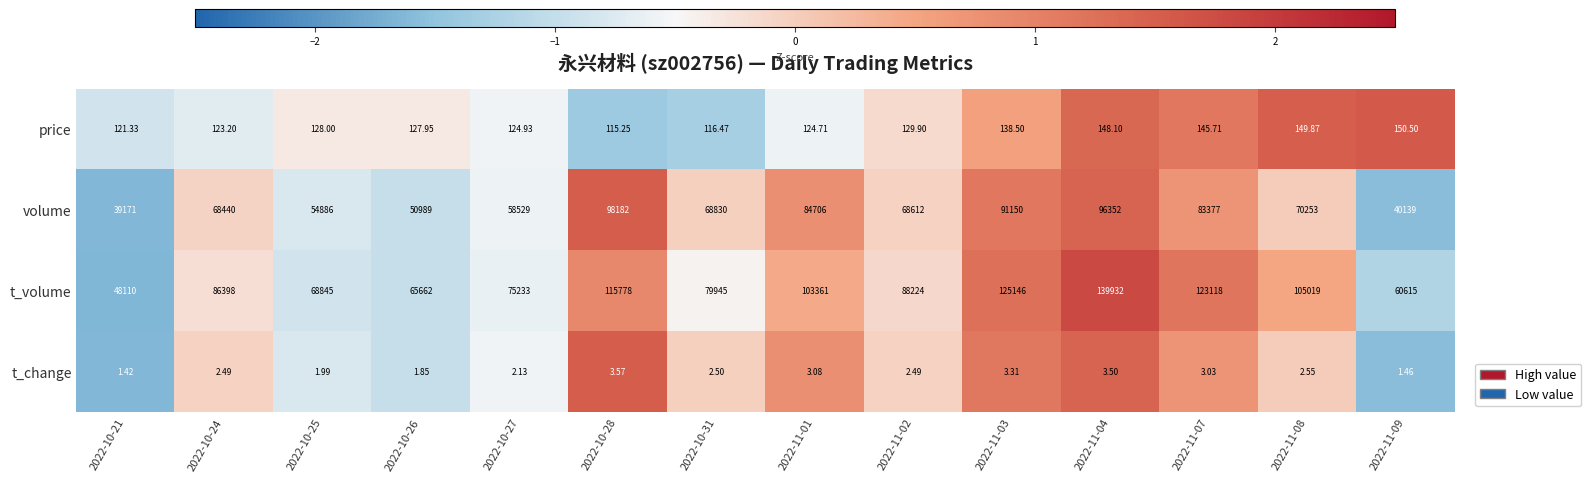

Which series has the largest total across all categories?

t_volume